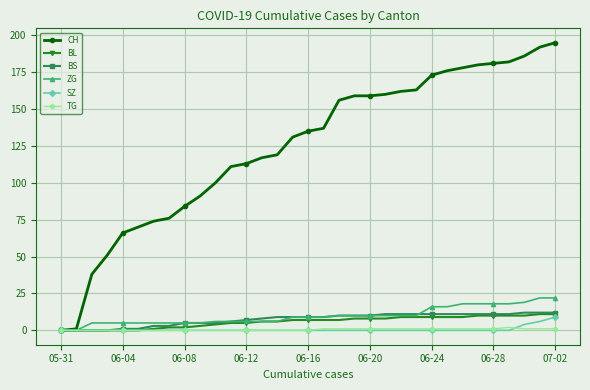

Which series has the widest spread of values?

CH